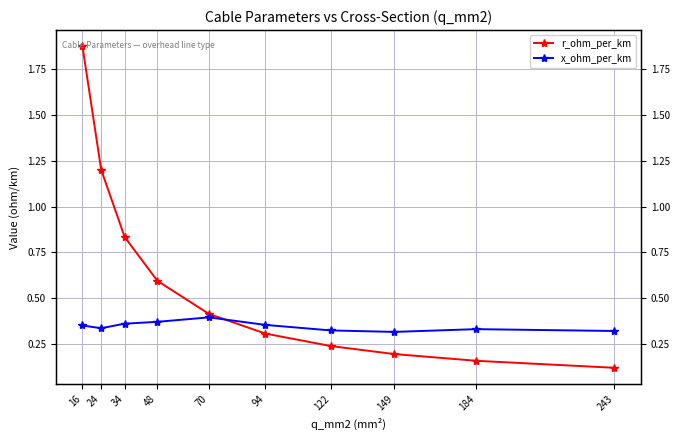

Is this an area chart (filled region under the line)?

No